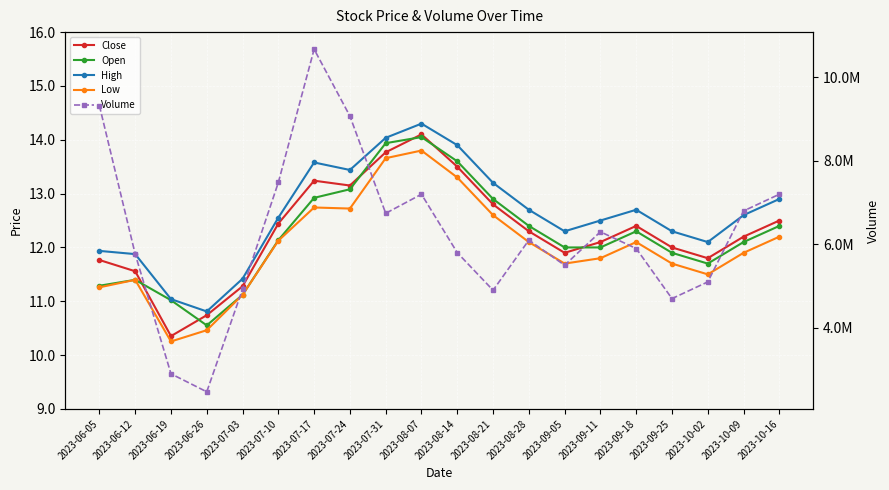

How many lines are shown in the chart?

5